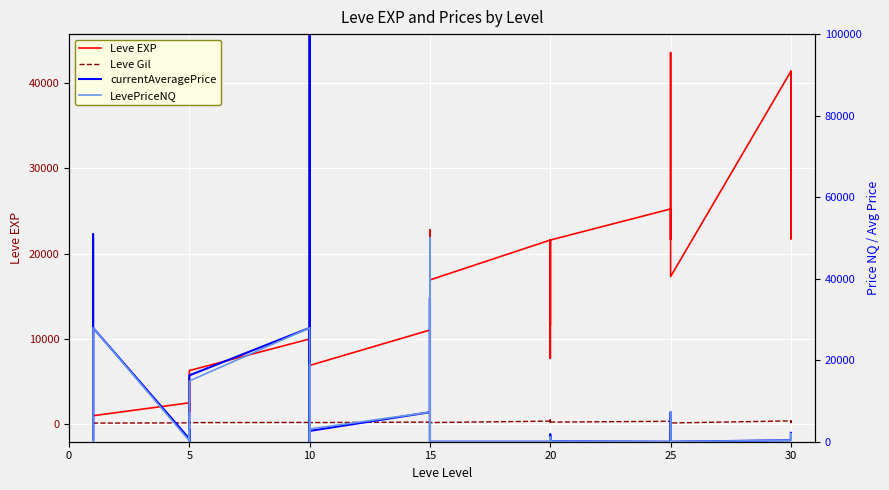

How many data points in currentAveragePrice are less than 700?

20